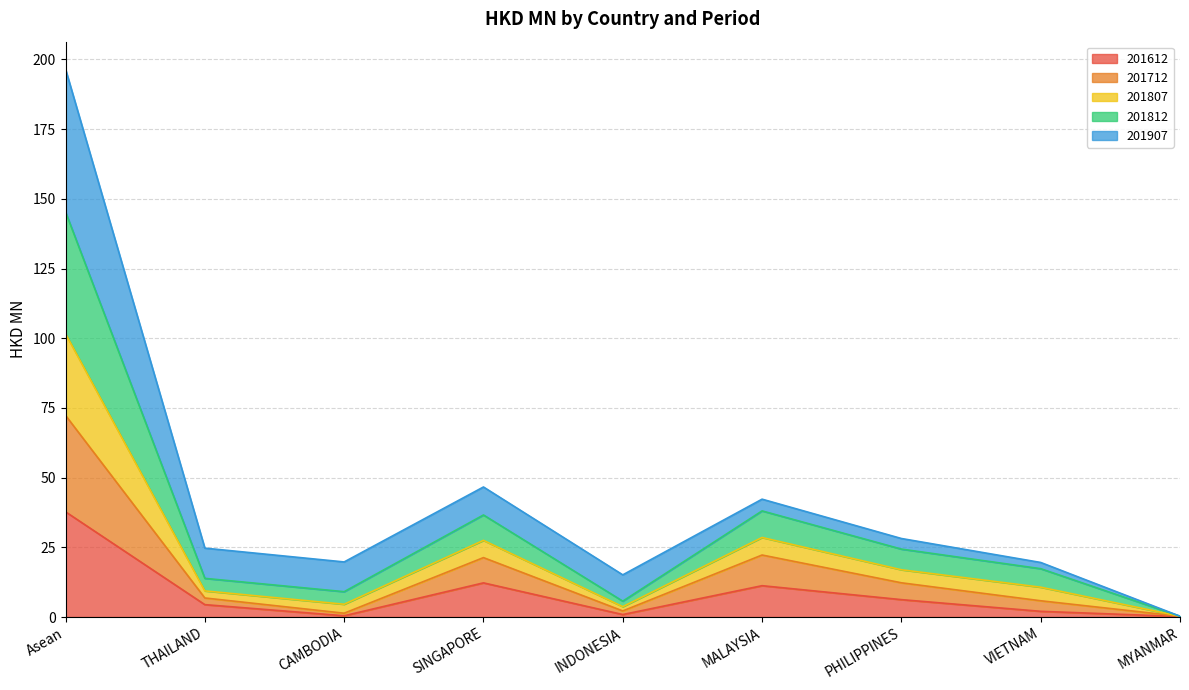

Does the chart have visible grid lines?

Yes